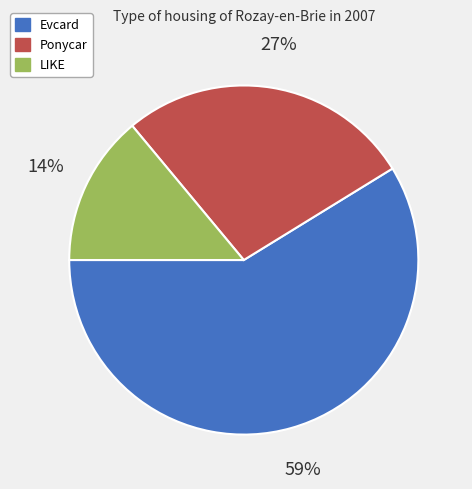

What is the smallest slice in the pie chart?

LIKE